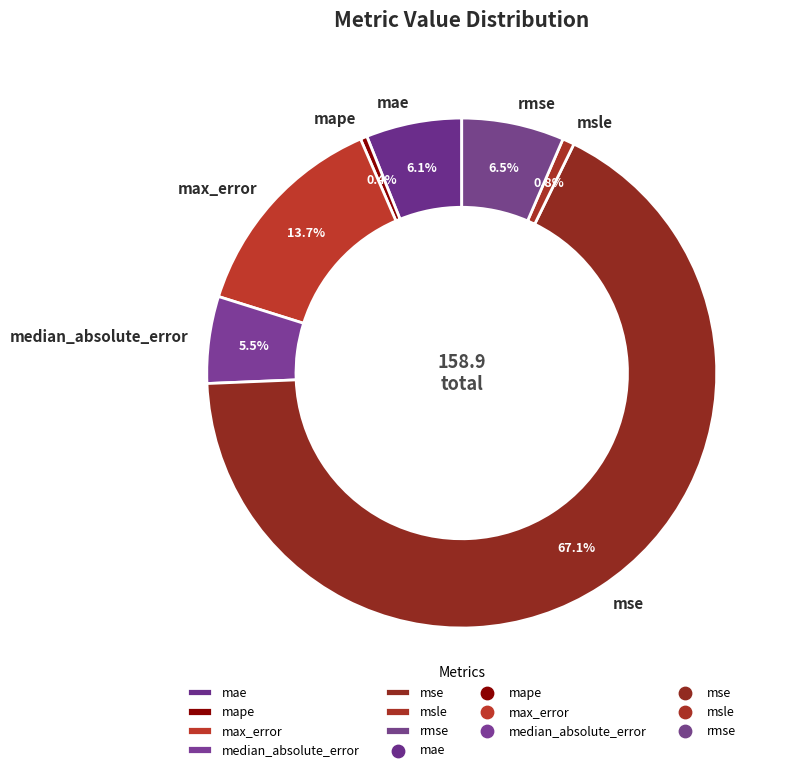

What is the largest slice in the pie chart?

mse